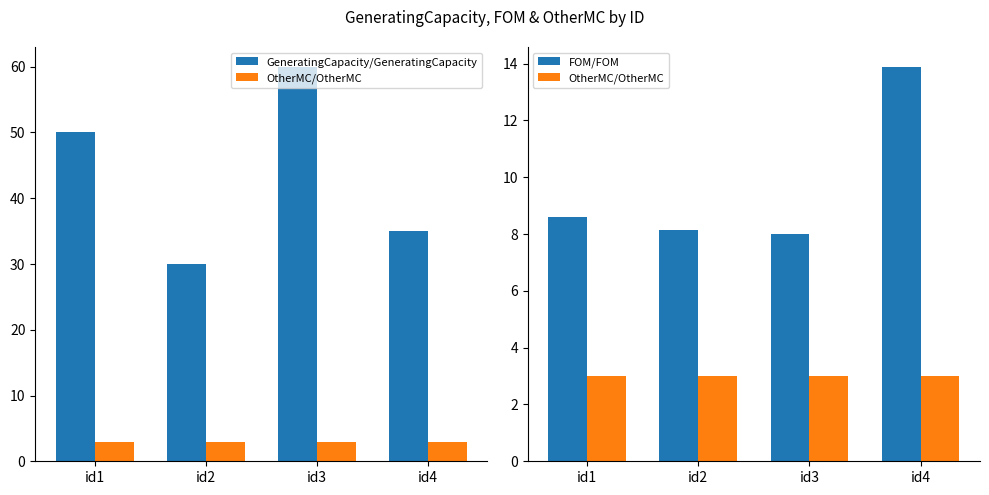

The value of GeneratingCapacity/GeneratingCapacity at id4 is 35.0. True or false?

True